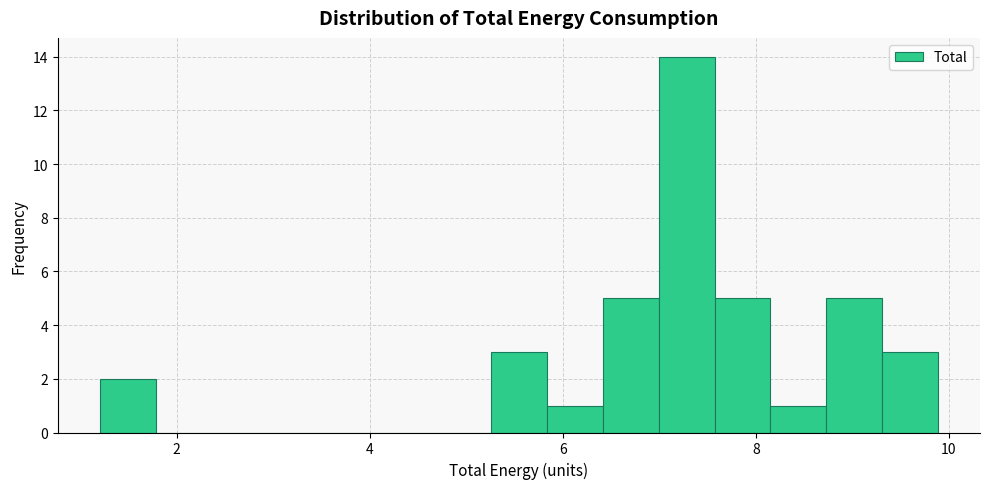

Around what value on the x-axis is the tallest bar? Give the approximate position of its centre, as read against the axis.

7.2